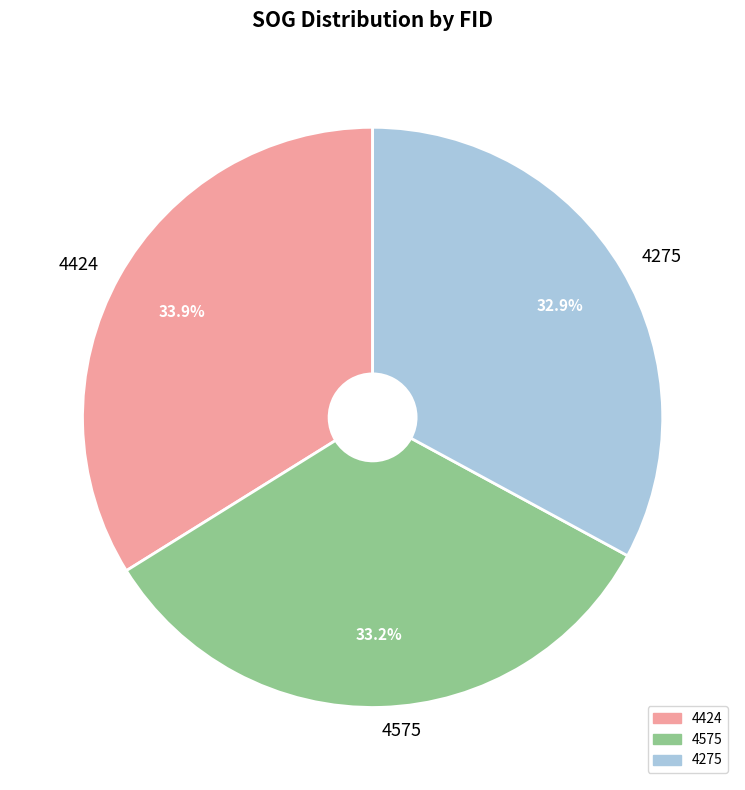

Count the number of slices in the pie.

3